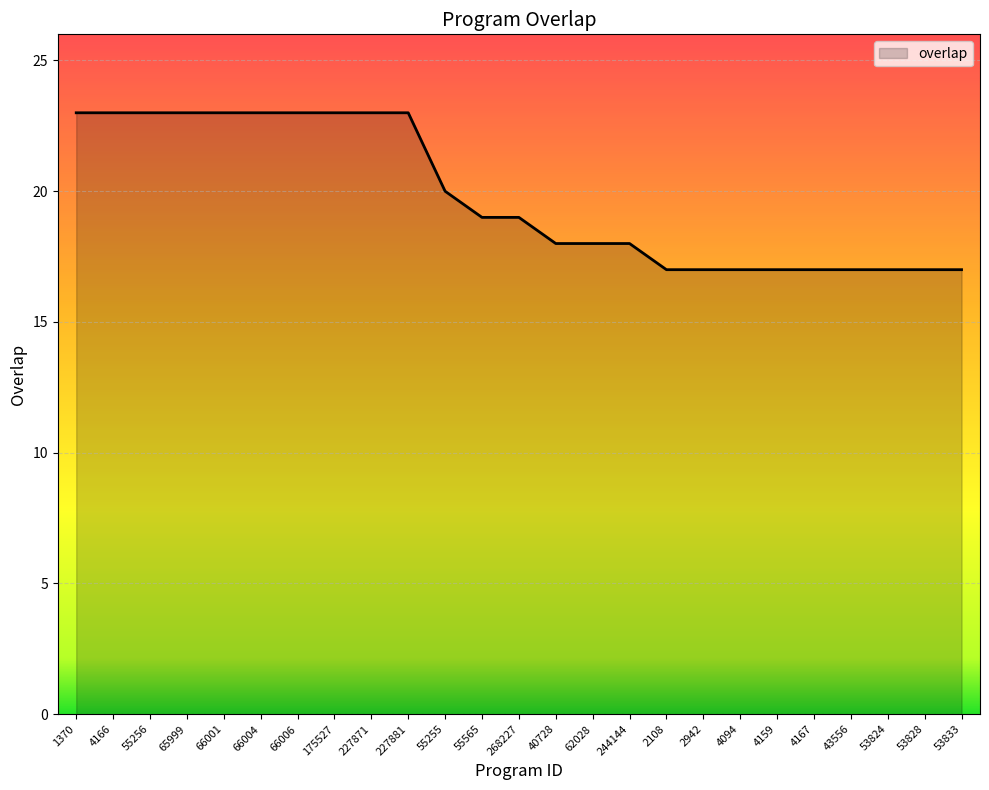

What is the difference between the maximum and minimum values?

6